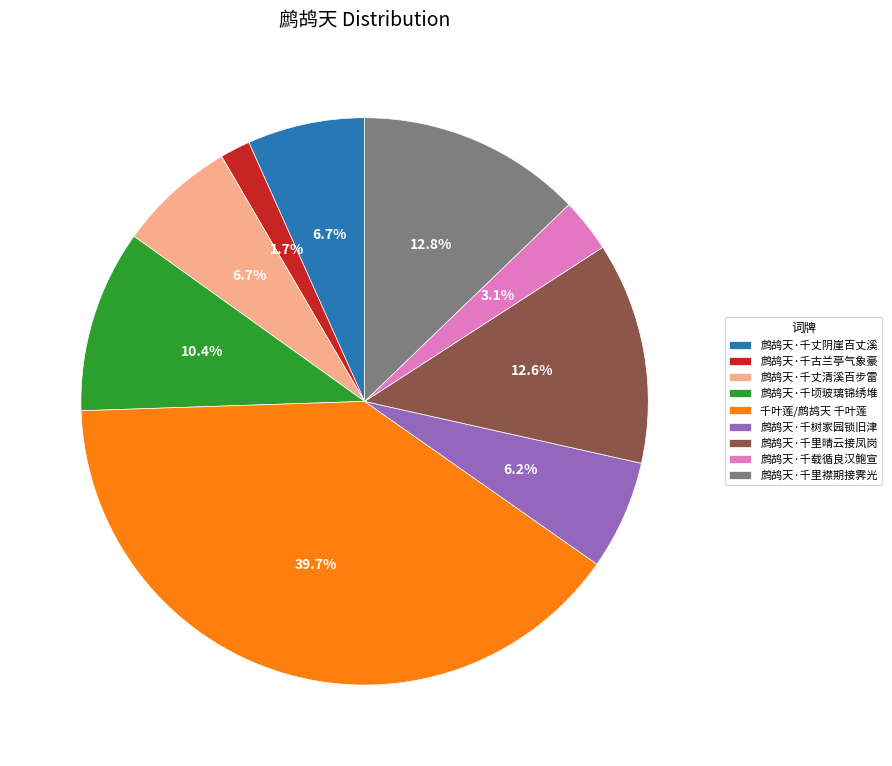

Is there any slice that represents more than half of the pie?

No